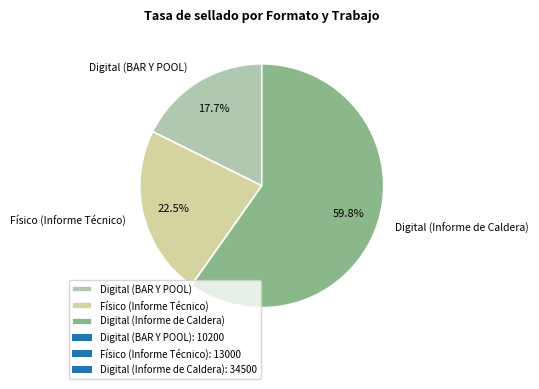

Is Físico (Informe Técnico) the majority of the pie?

No